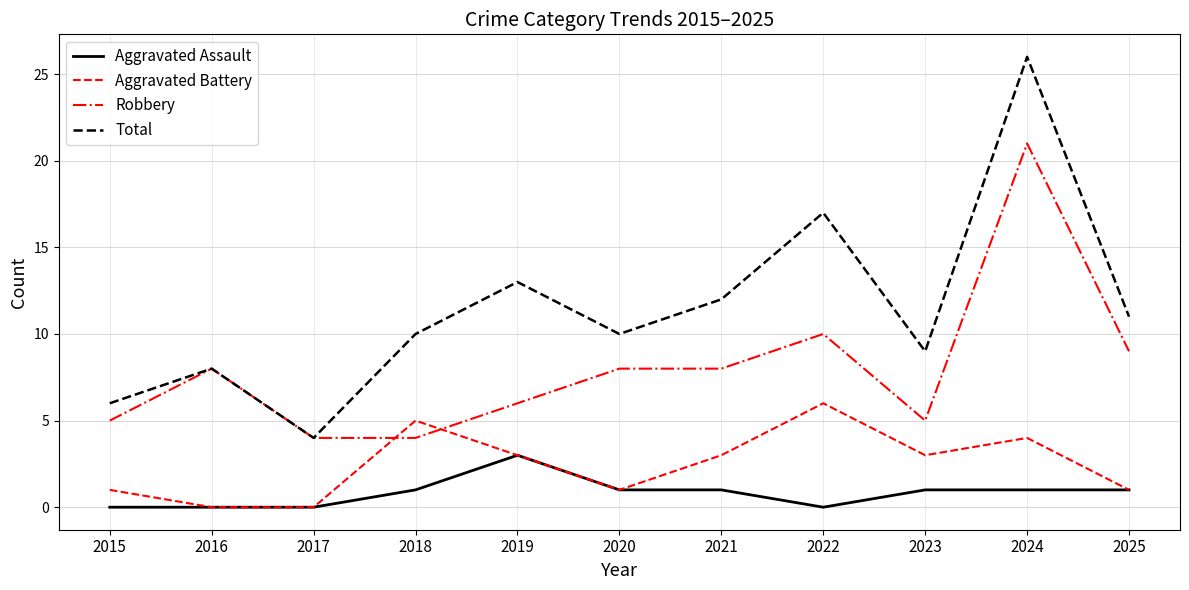

What are all the series names shown in the legend?

Aggravated Assault, Aggravated Battery, Robbery, Total